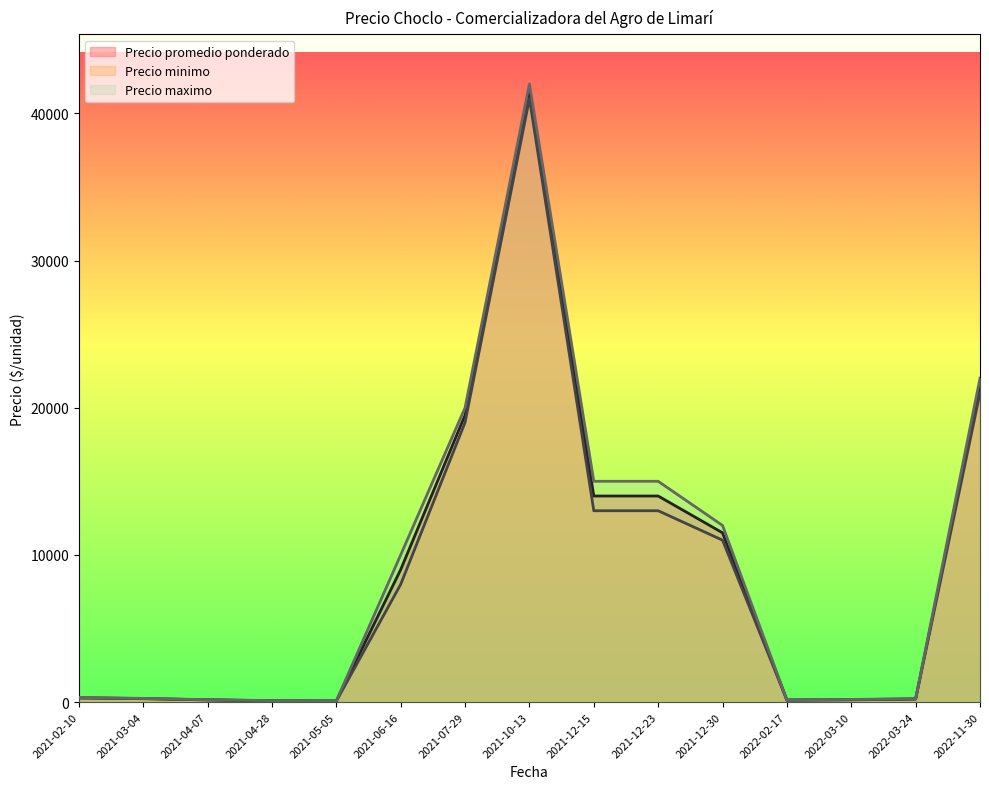

The value of Precio maximo at 2021-12-23 is 8420.0. True or false?

False